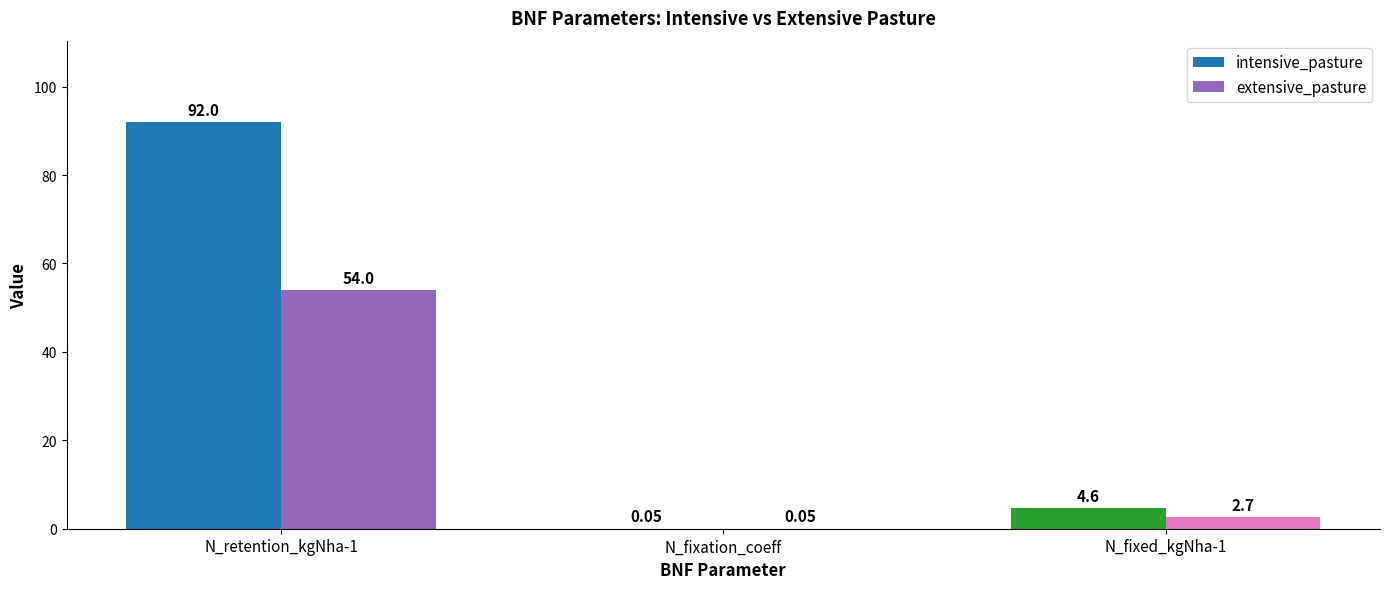

What is the sum of all extensive_pasture values?

56.8